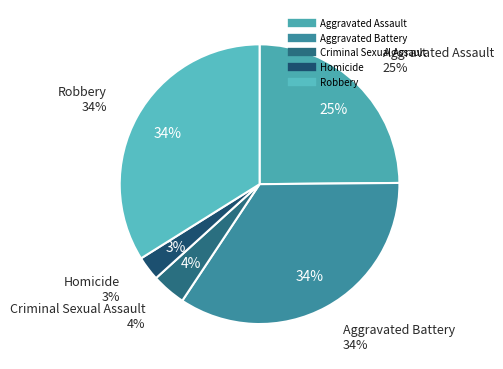

Does Criminal Sexual Assault account for over 50% of the chart?

No